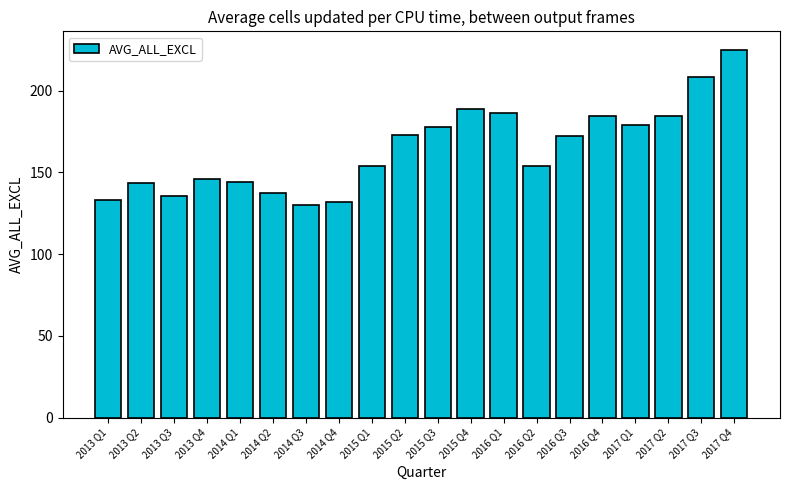

What is the ratio of the value at 2017 Q1 to the value at 2016 Q4?

1.0